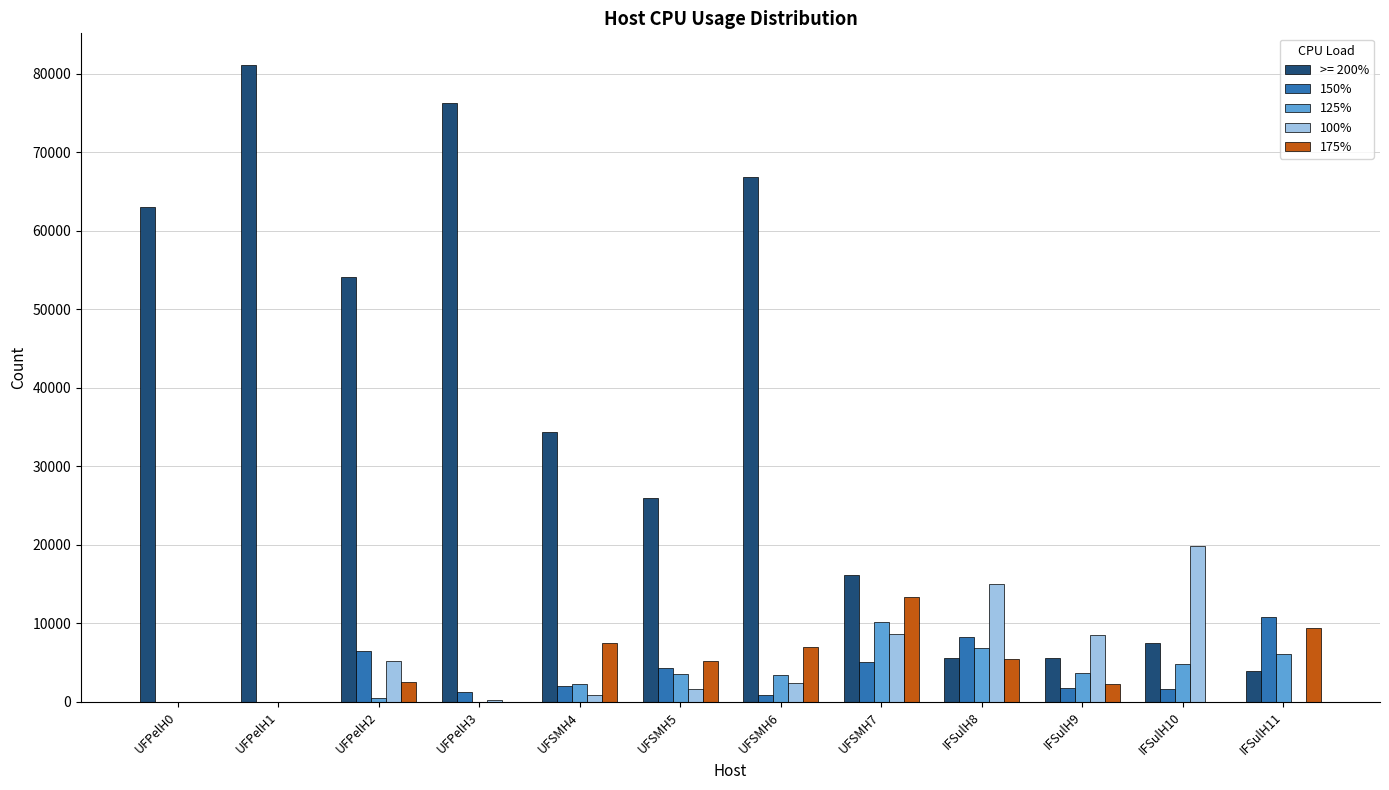

What are all the series names shown in the legend?

>= 200%, 150%, 125%, 100%, 175%